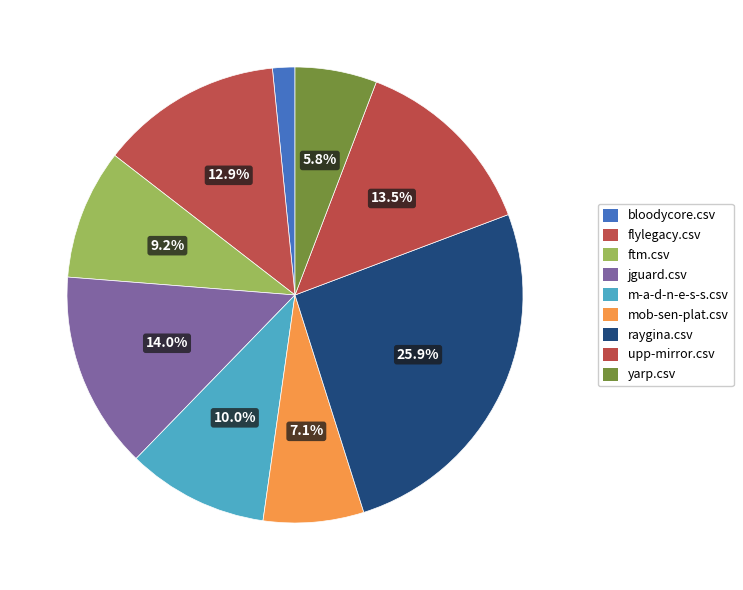

How many slices are in this pie chart?

9